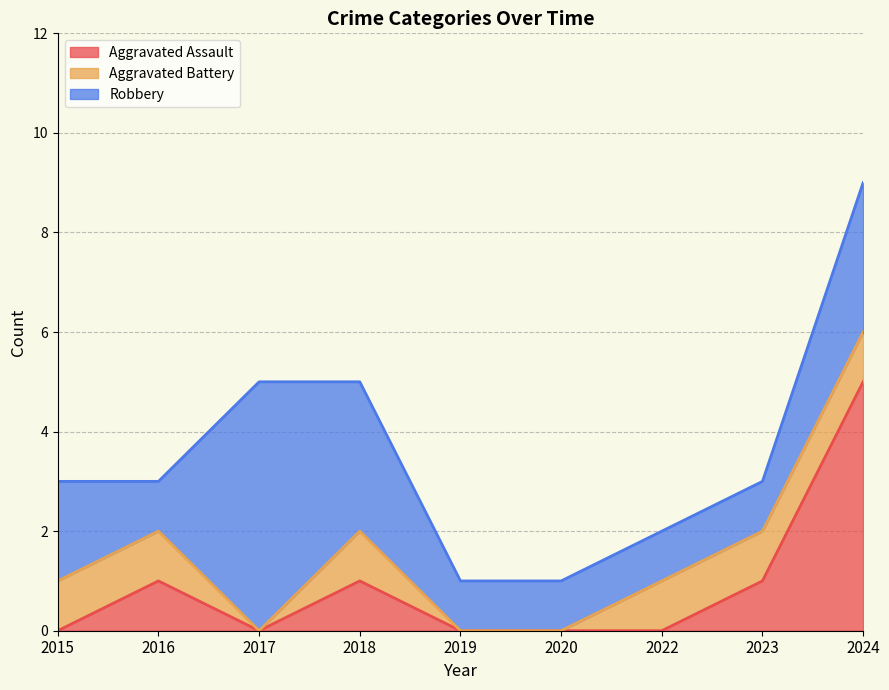

The Robbery series shows 2 at 2015. True or false?

True